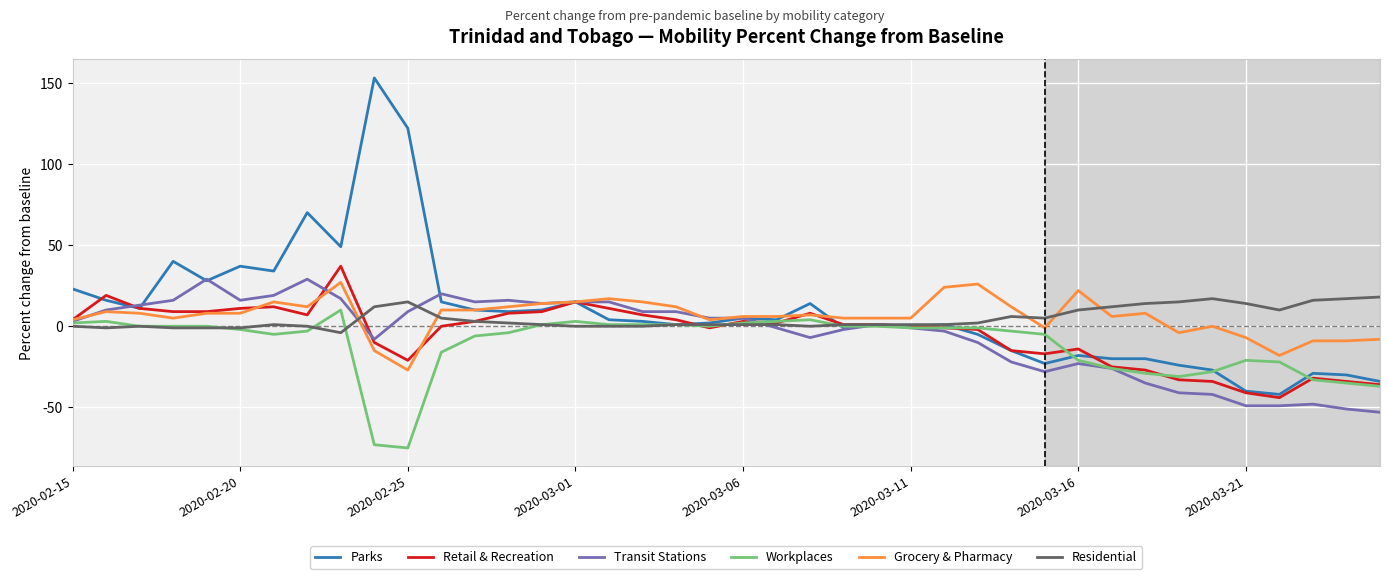

What is the minimum value shown in the chart?

-75